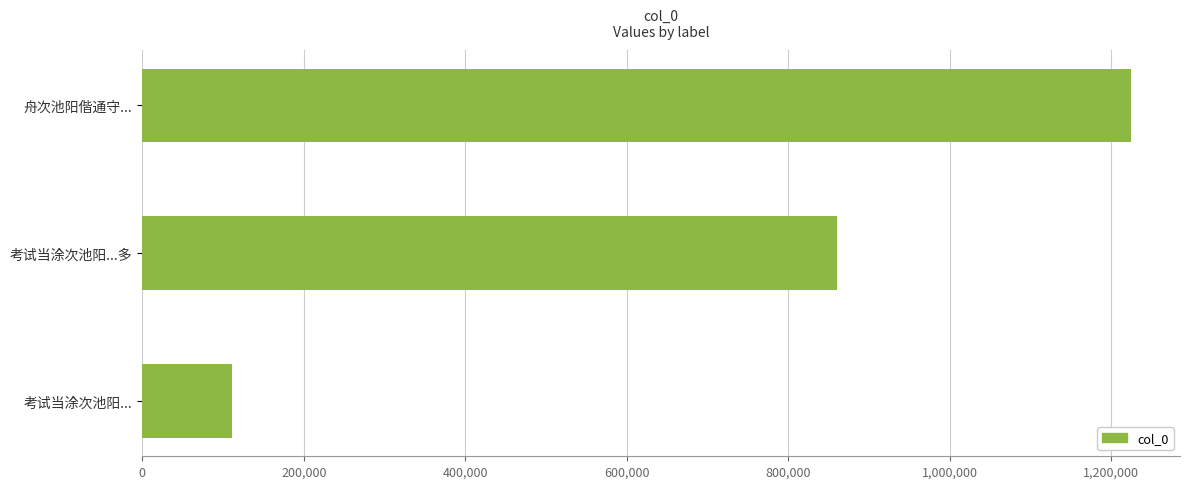

Is it true that the value at 考试当涂次池阳...多 is 435805?

False